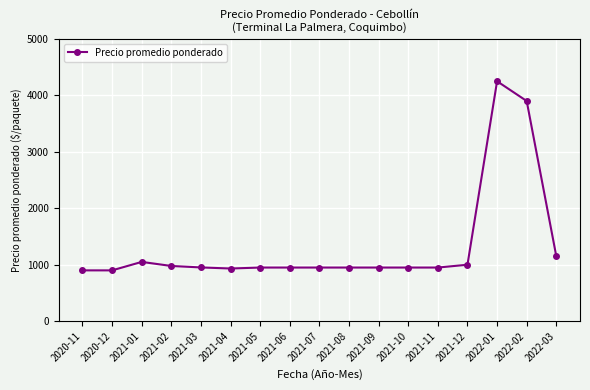

Count the number of categories in the chart.

17